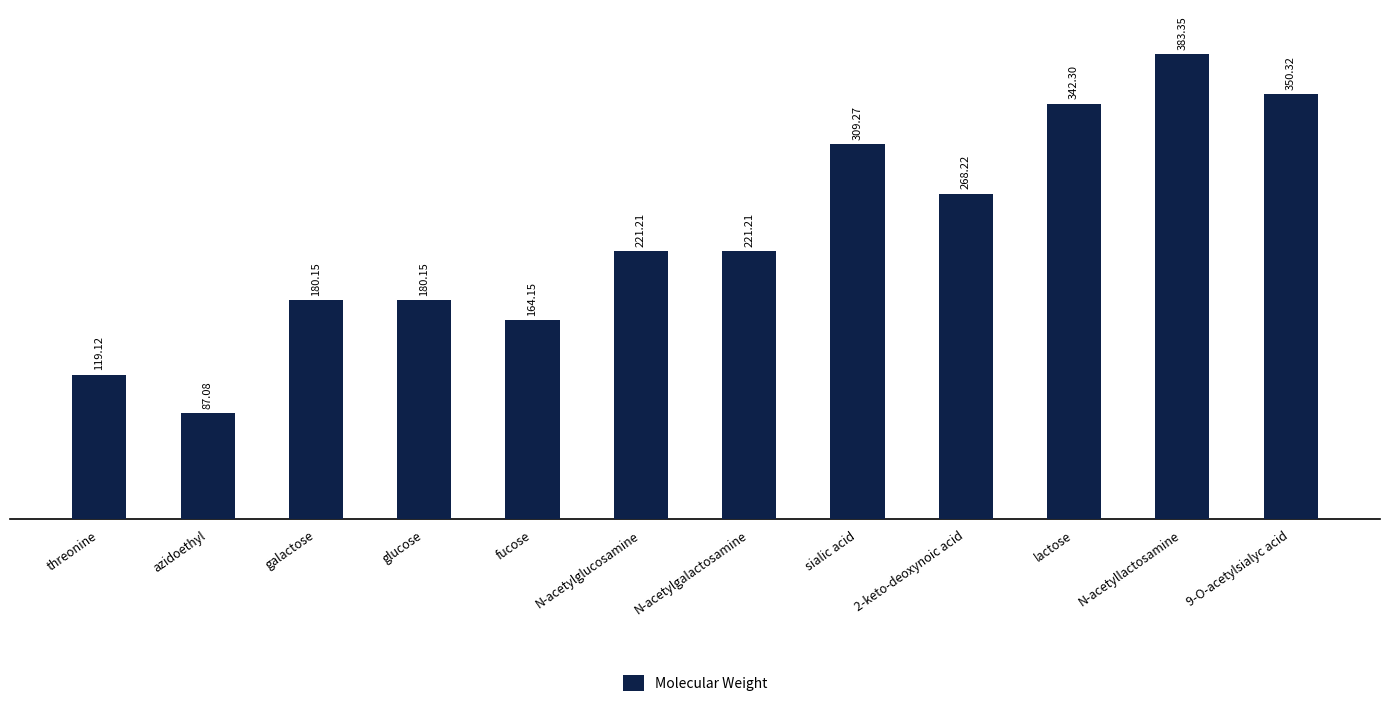

How many distinct data groups are displayed?

1